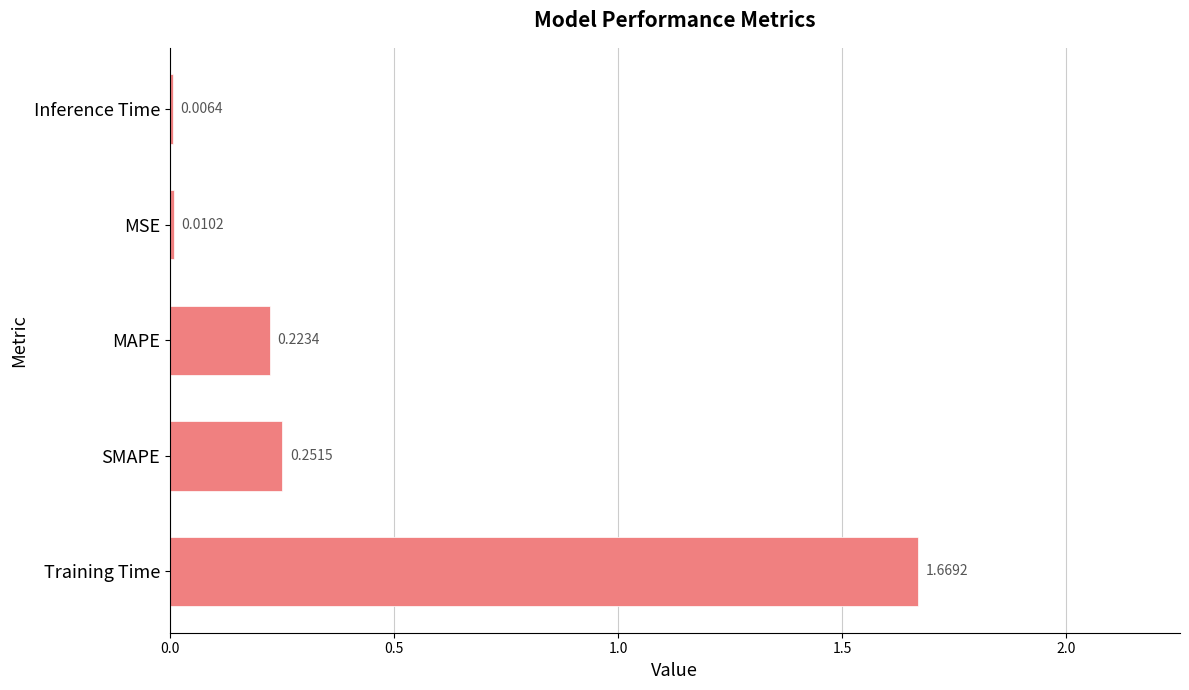

At which label is the value closest to 0?

Inference Time